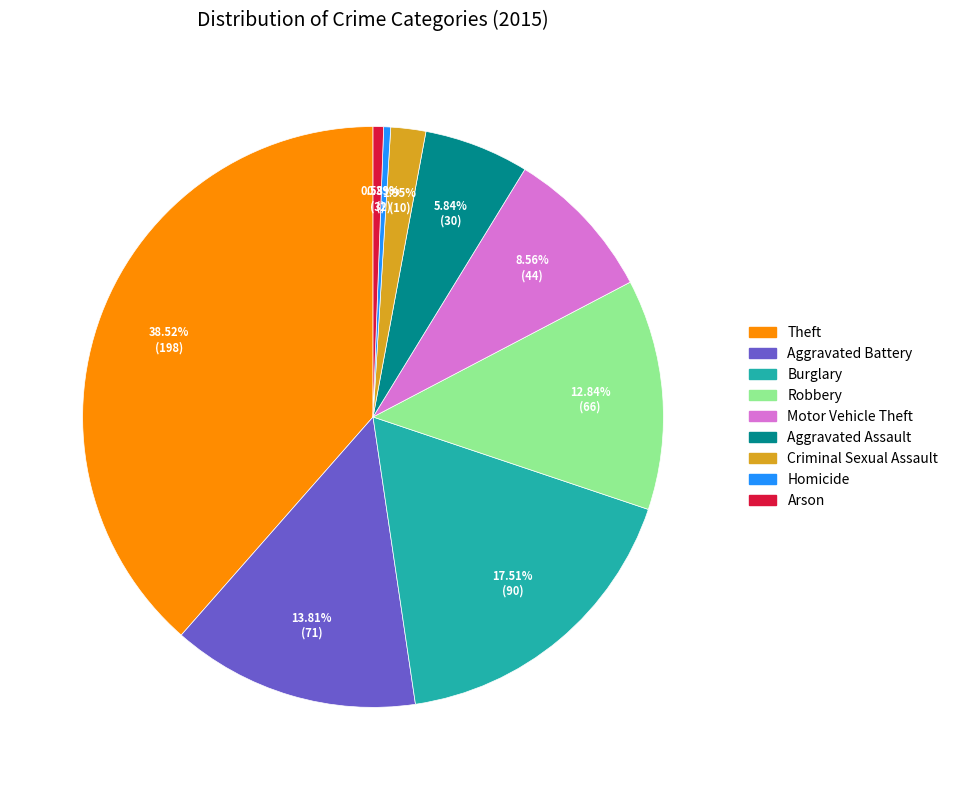

Is the sum of Homicide and Theft greater than half?

No